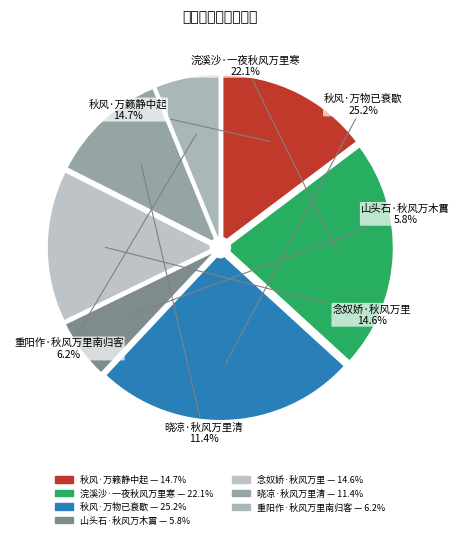

Is 山头石·秋风万木霣 the majority of the pie?

No